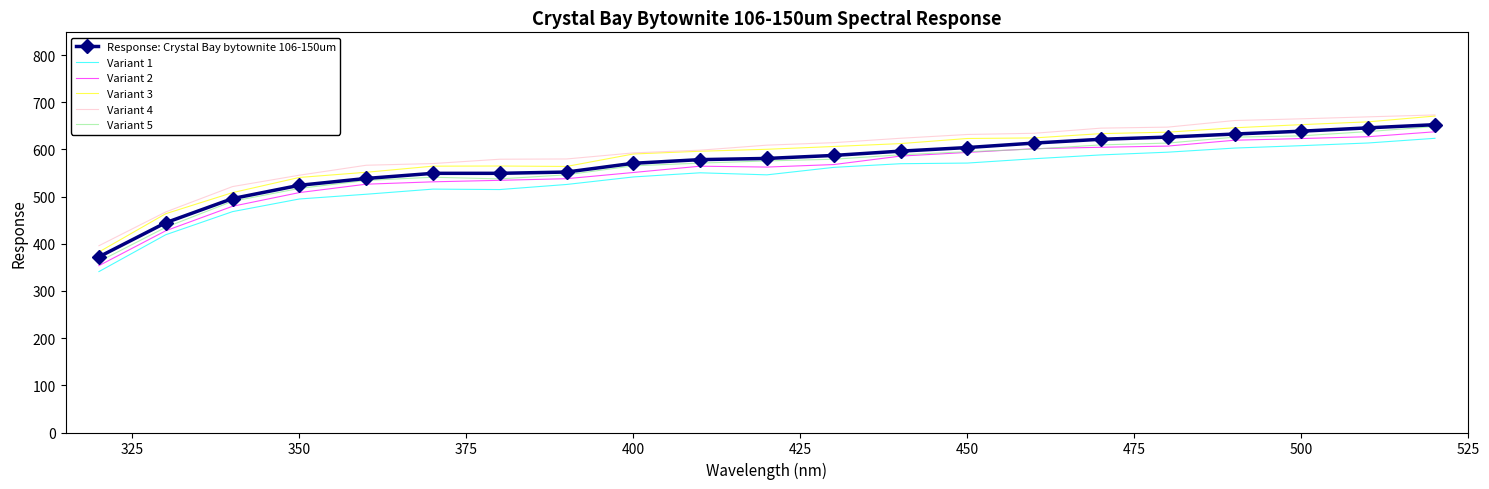

What is the lowest value of the Response: Crystal Bay bytownite 106-150um series?

372.3